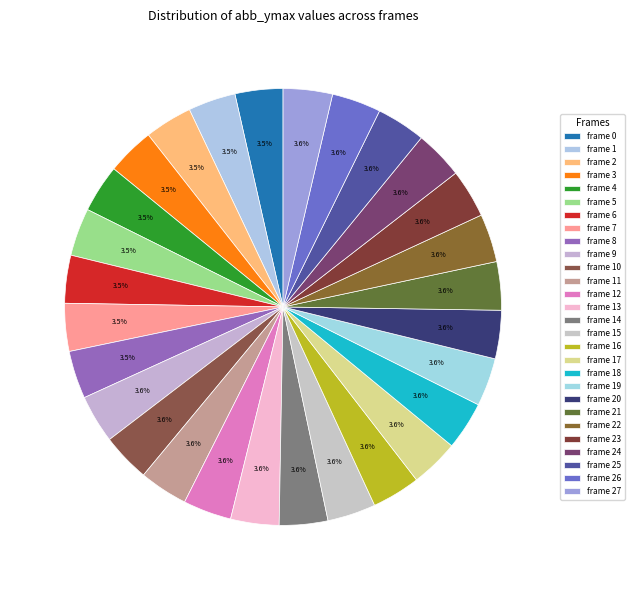

Is there any slice that represents more than half of the pie?

No